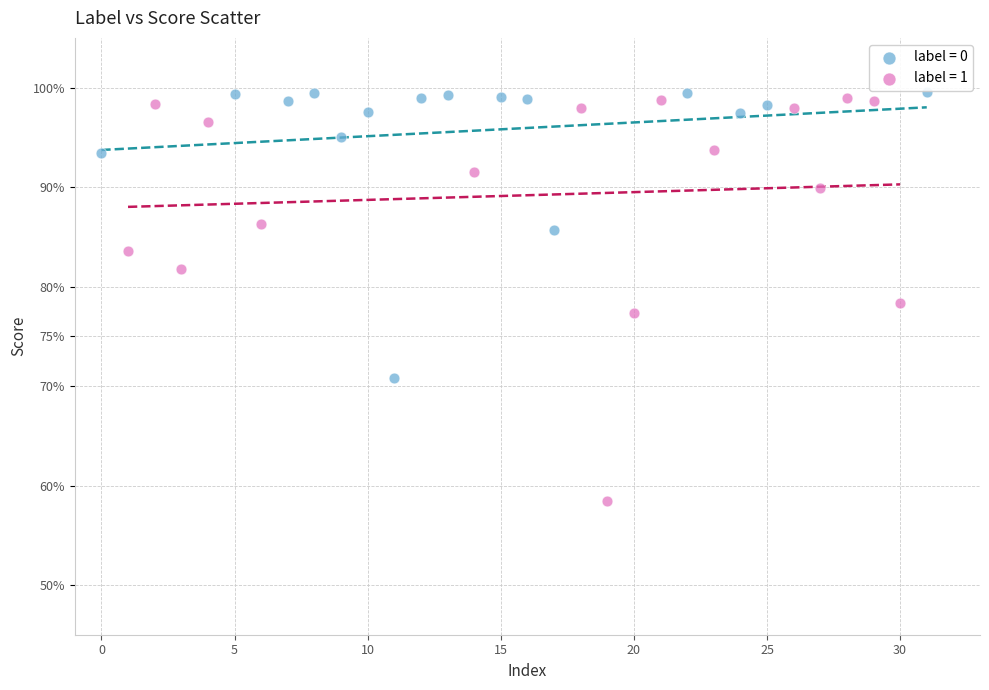

What are all the series names shown in the legend?

label = 0, label = 1